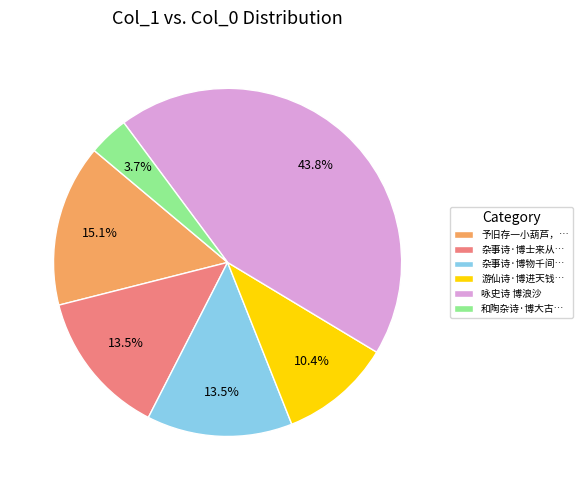

Between 予旧存一小葫芦，… and 和陶杂诗·博大古…, which is larger?

予旧存一小葫芦，…